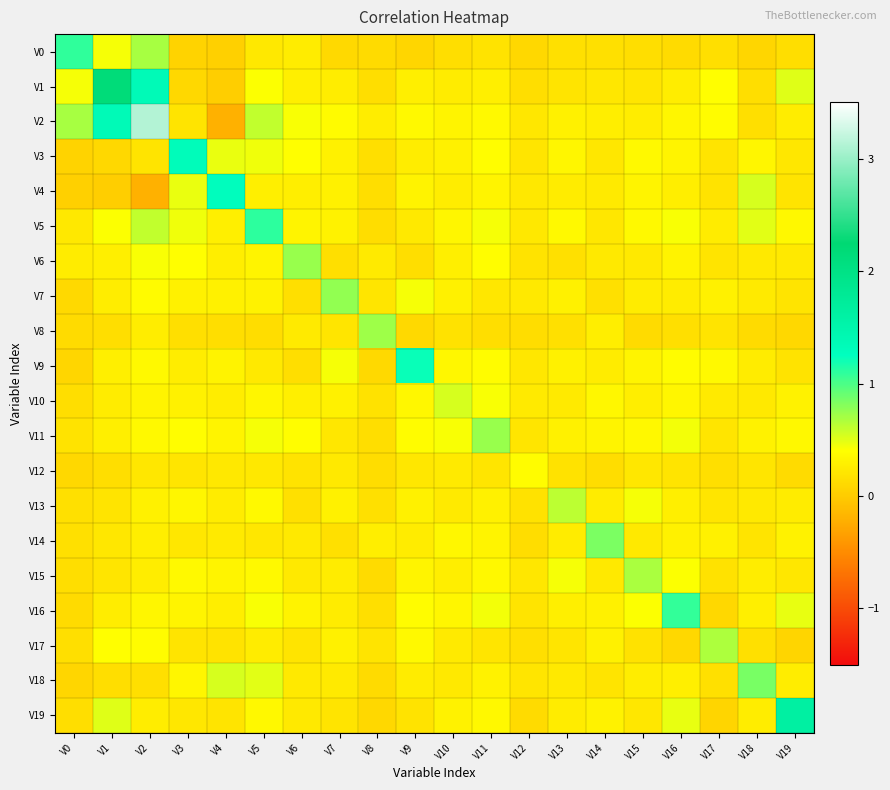

How many series are shown in this chart?

20